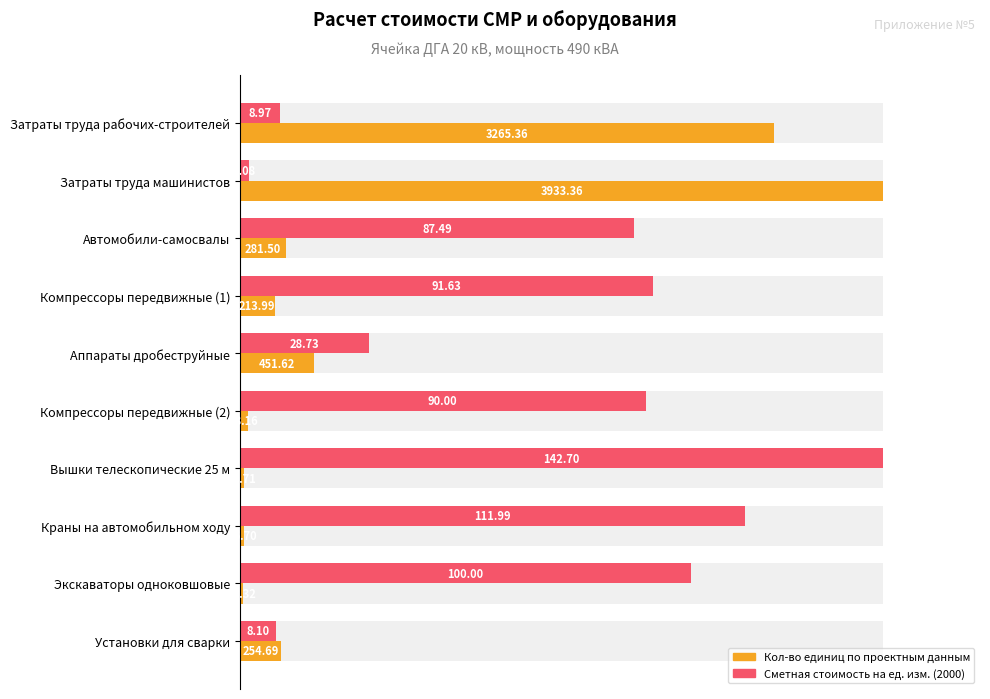

What are all the series names shown in the legend?

Кол-во единиц по проектным данным, Сметная стоимость на ед. изм. (2000)